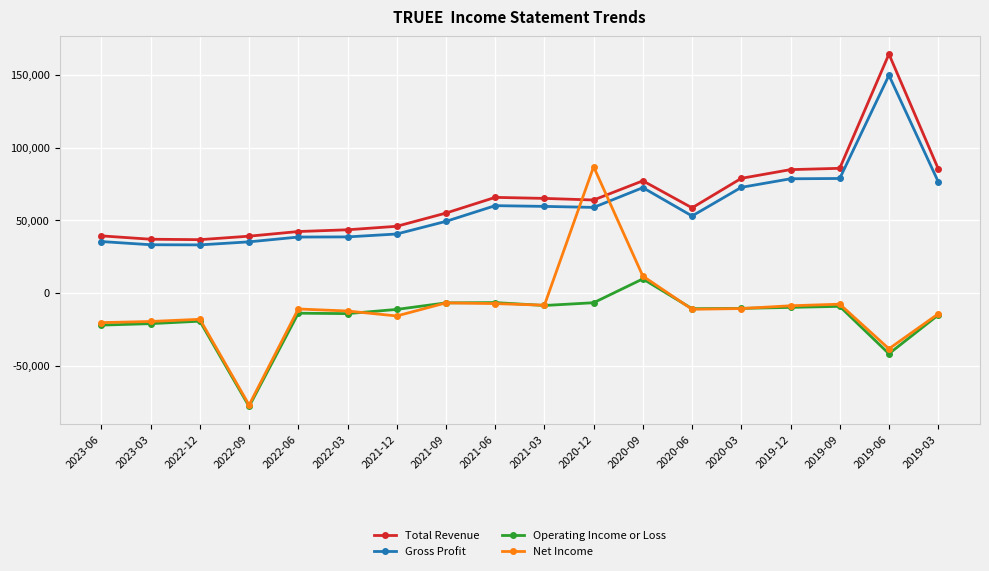

Rank the series by their maximum value, from highest to lowest.

Total Revenue, Gross Profit, Net Income, Operating Income or Loss